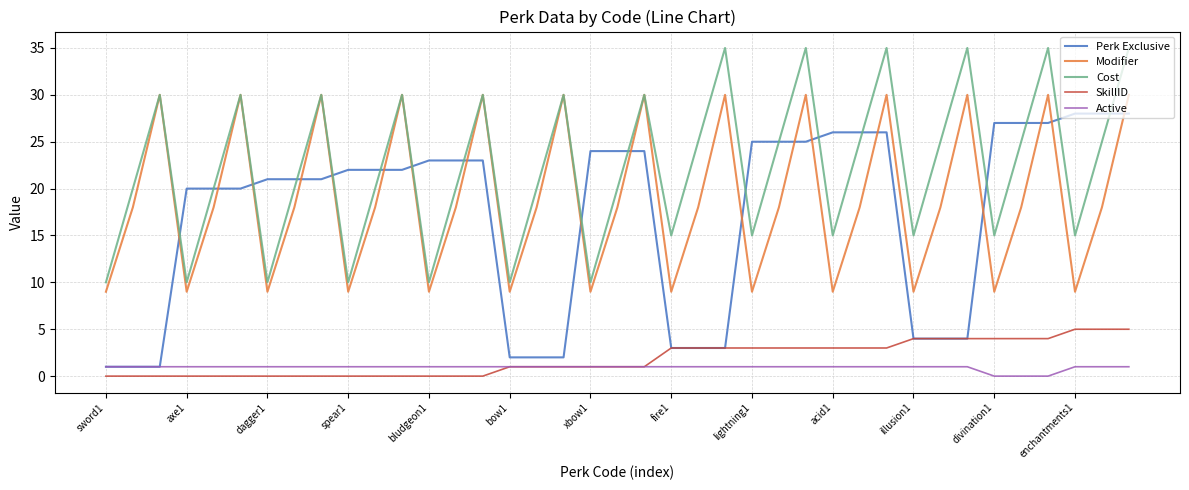

Which series has the largest total across all categories?

Cost